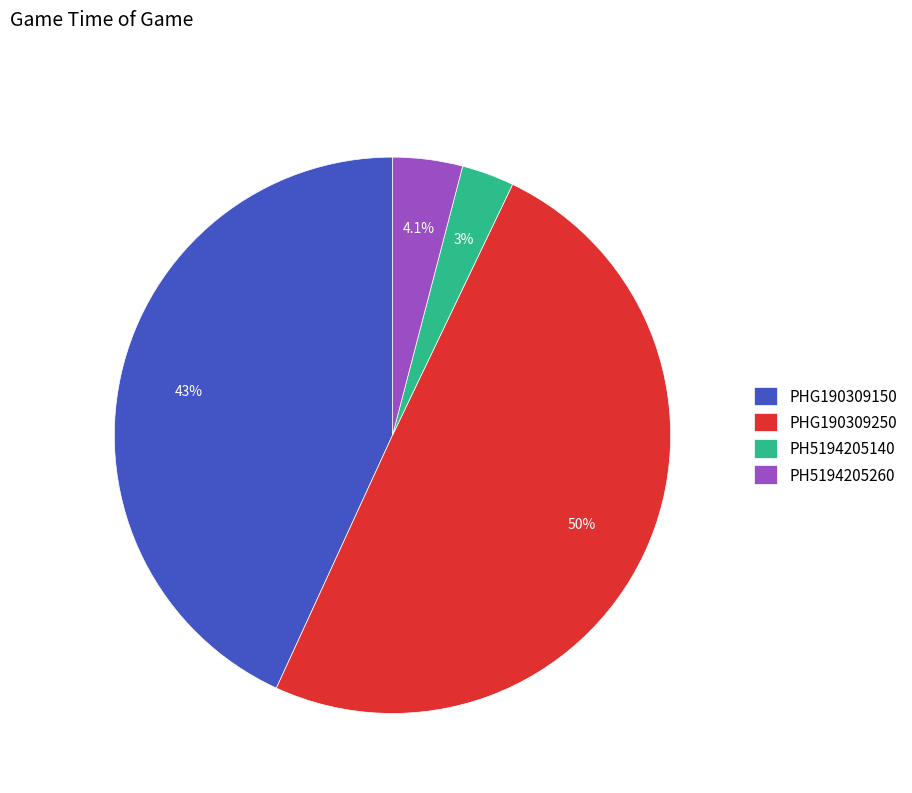

What percentage is the PH5194205260 slice, to the nearest percent?

4%